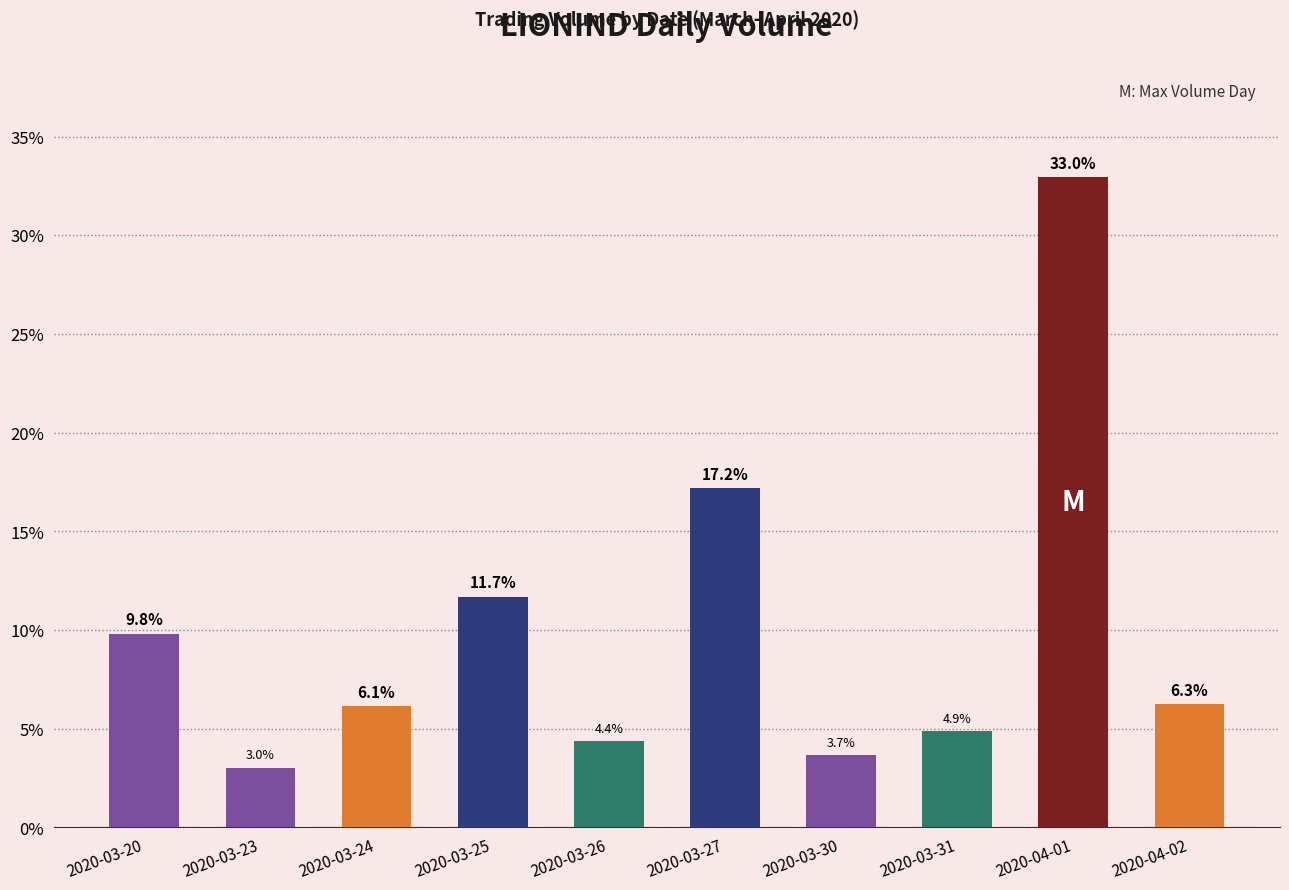

Where is the data nearest to the value 17?

2020-03-27